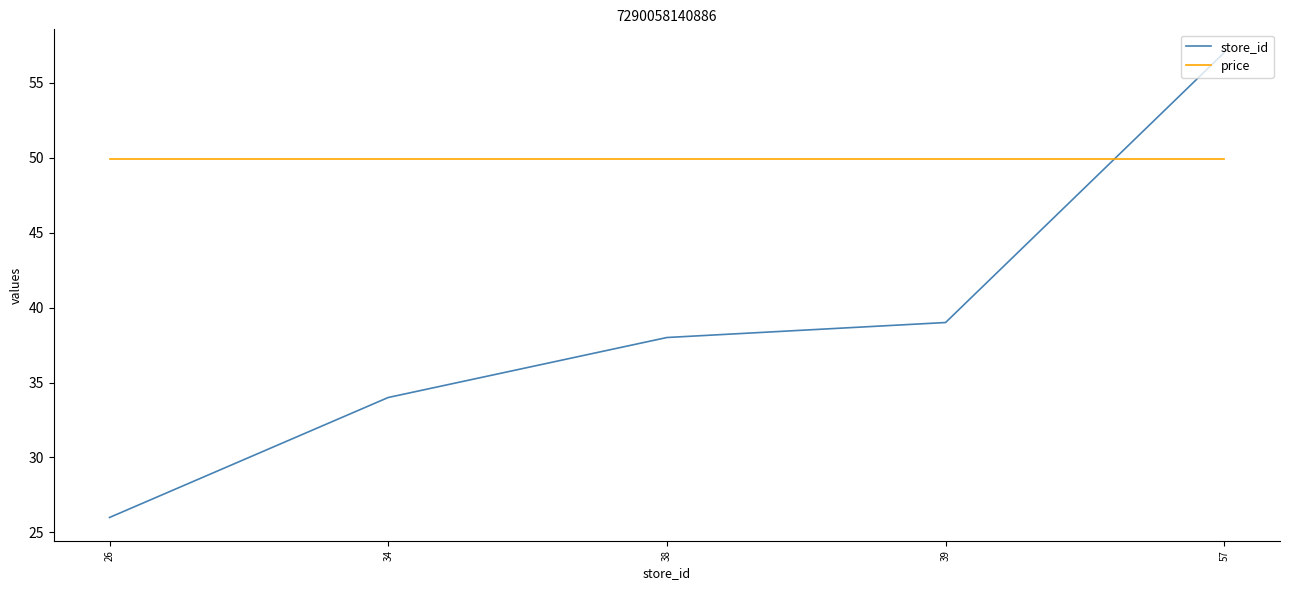

True or false: store_id has a value of 39.0 at 39.

True